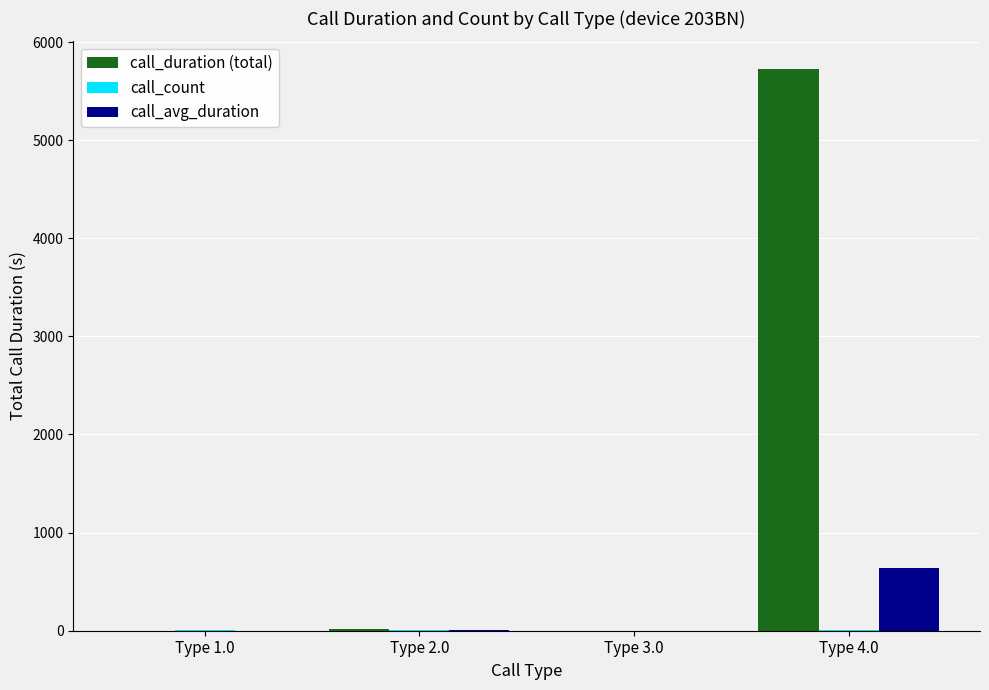

What is the total value across all series at Type 1.0?

8.0